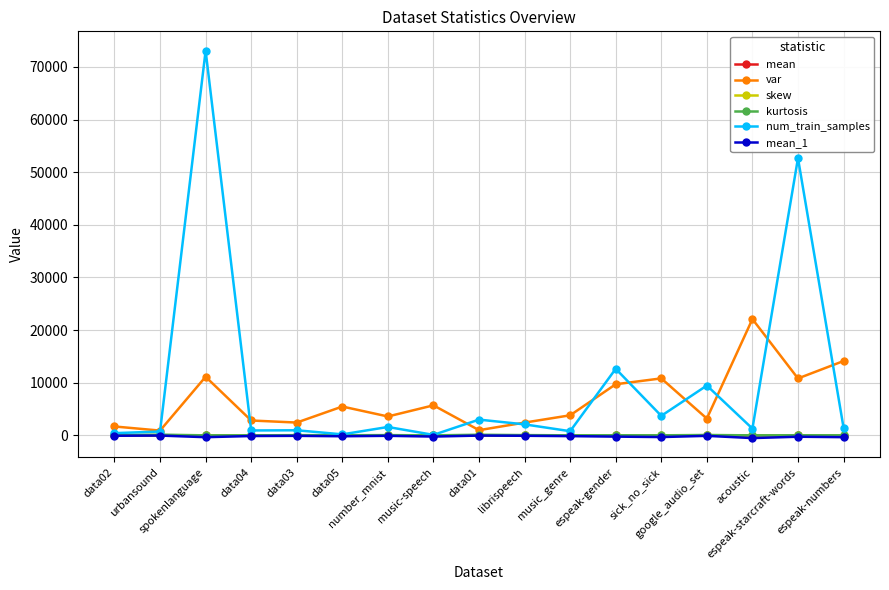

True or false: mean_1 and var cross at least once.

False